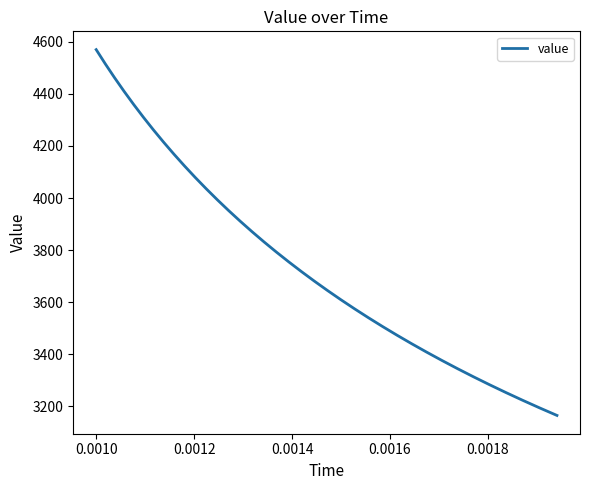

What is the minimum value shown in the chart?

3164.7